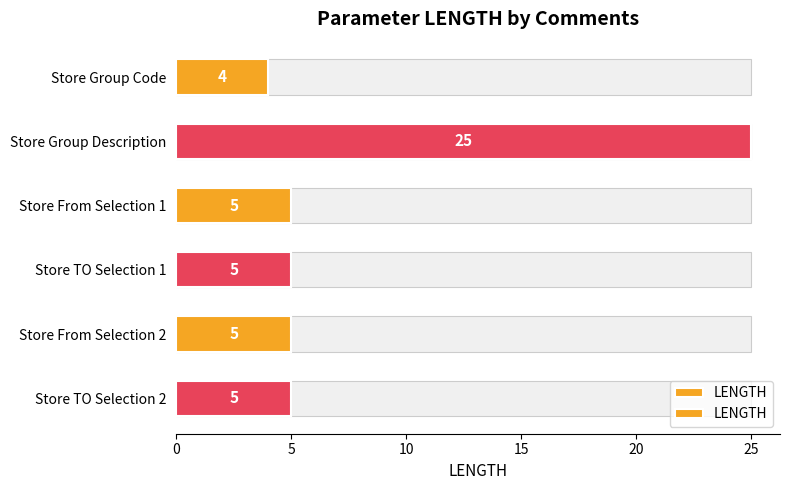

True or false: the data shows 3 at Store TO Selection 2.

False